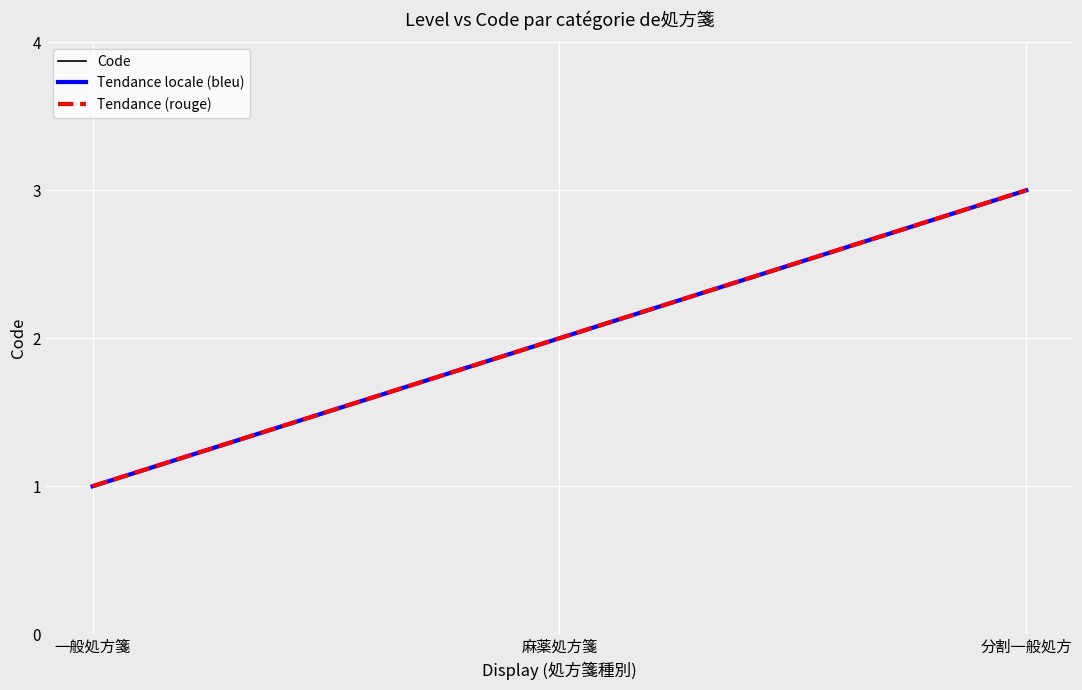

Does the chart have visible grid lines?

Yes